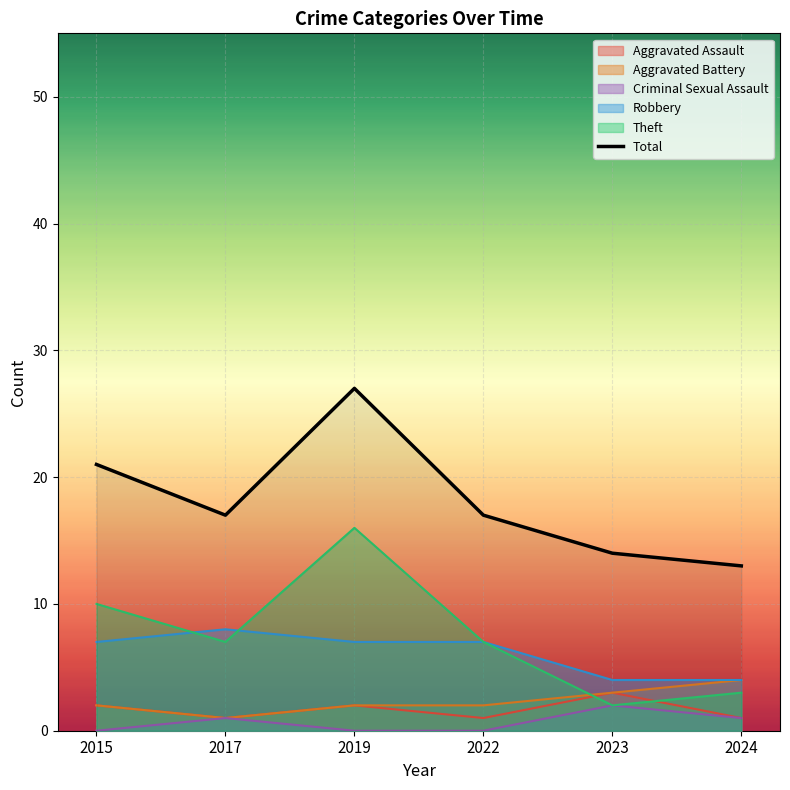

Rank the categories by value from lowest to highest.

2024, 2023, 2017, 2022, 2015, 2019